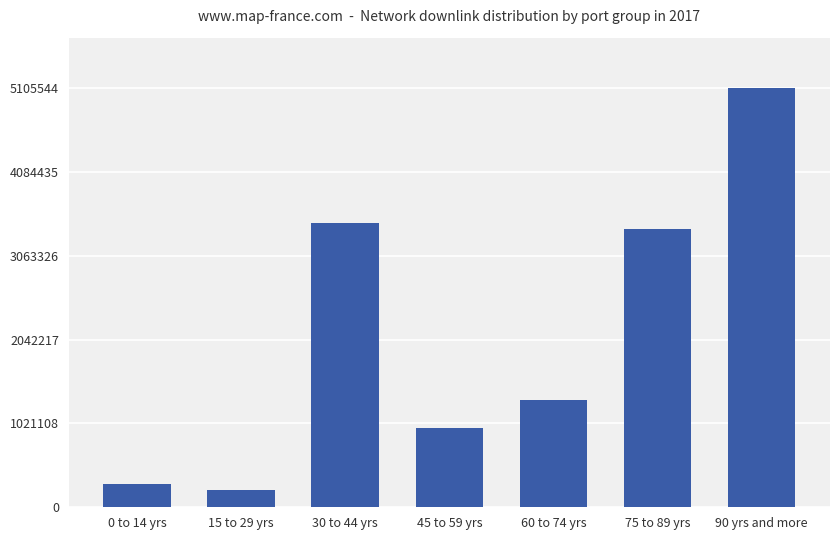

What is the sum of the values at 90 yrs and more and 60 to 74 yrs?

6411523